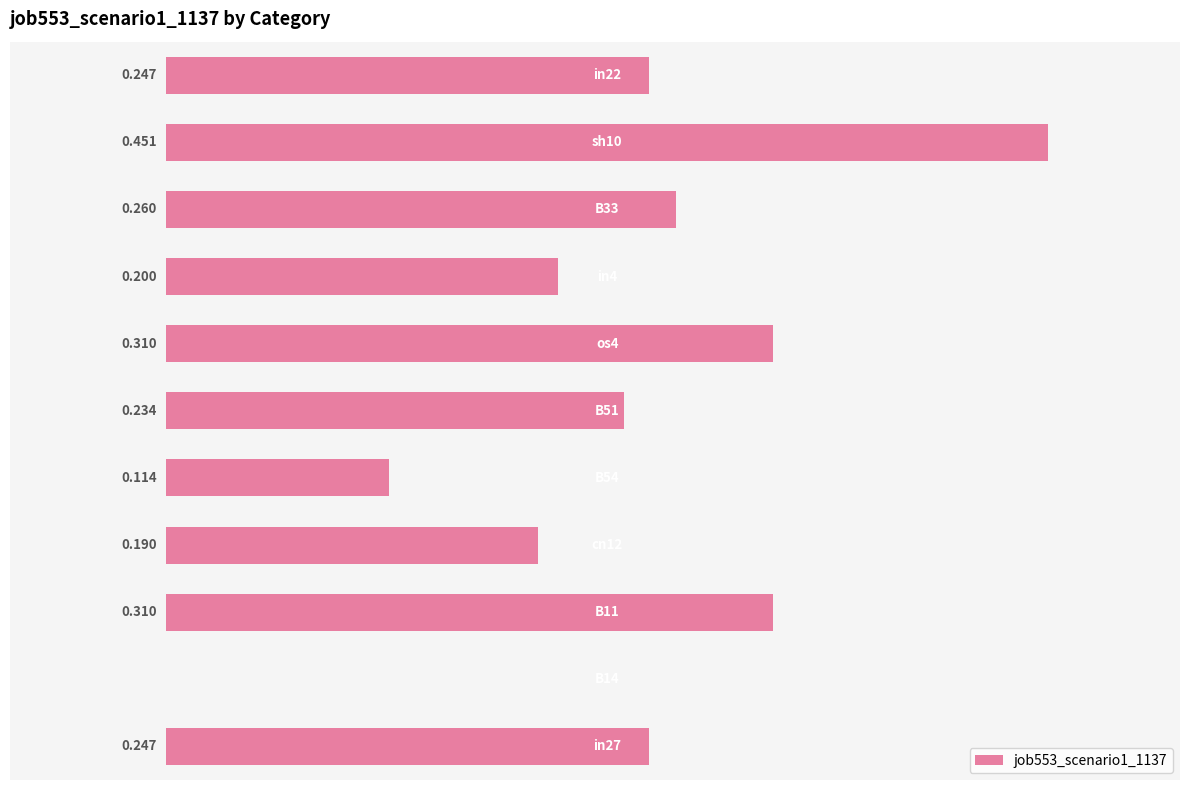

Are the bars horizontal?

Yes